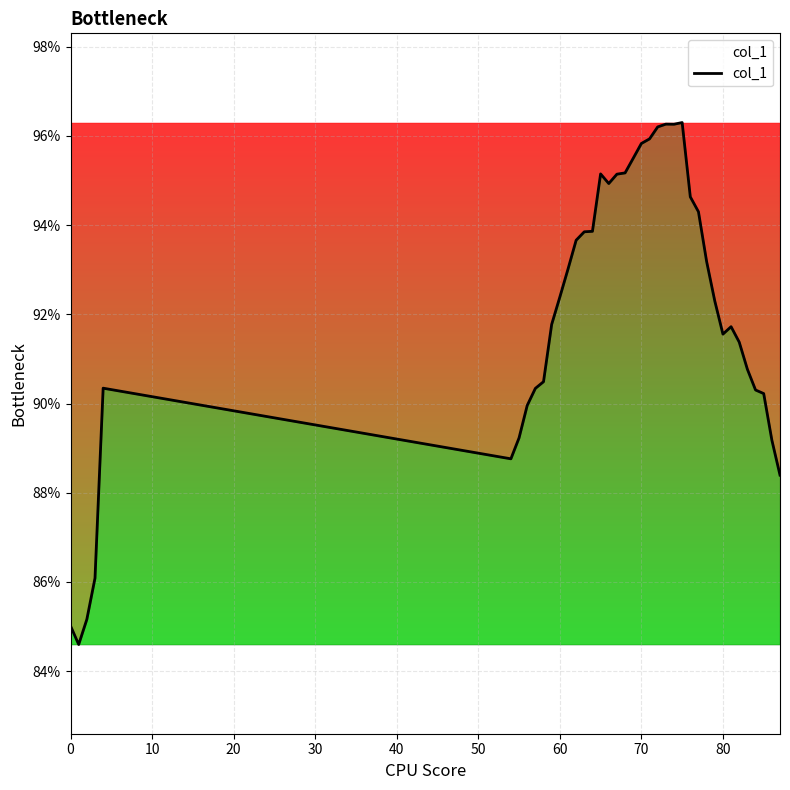

What is the smallest value displayed?

84.6